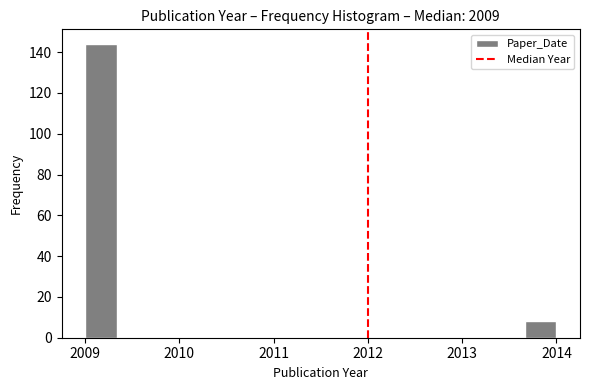

Read against the x-axis, roughly where is the centre of the tallest bar?

2009.2